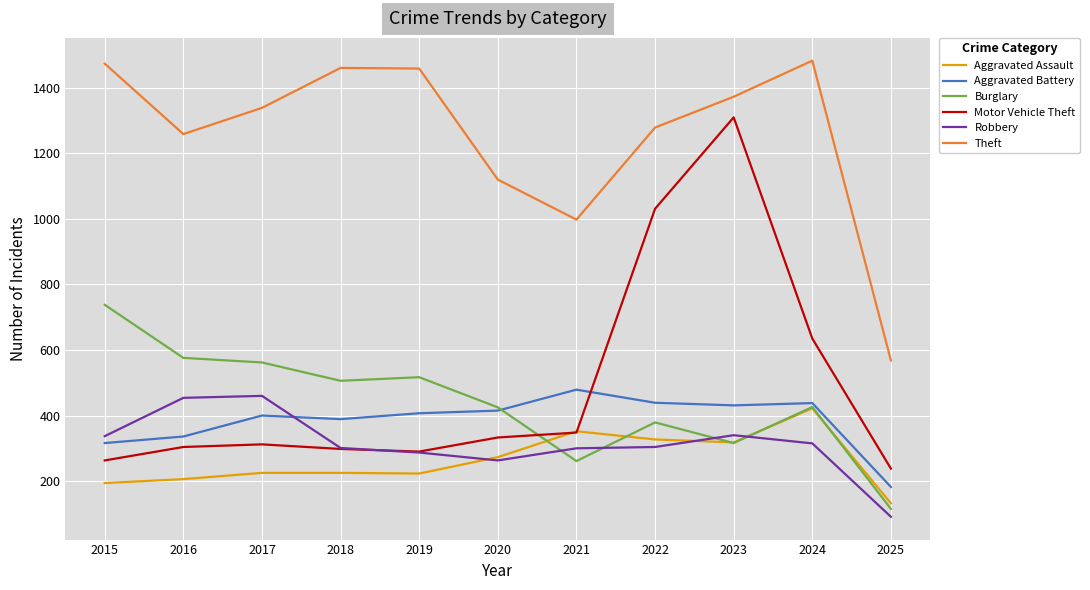

What is the sum of the Burglary values at 2015 and 2020?

1163